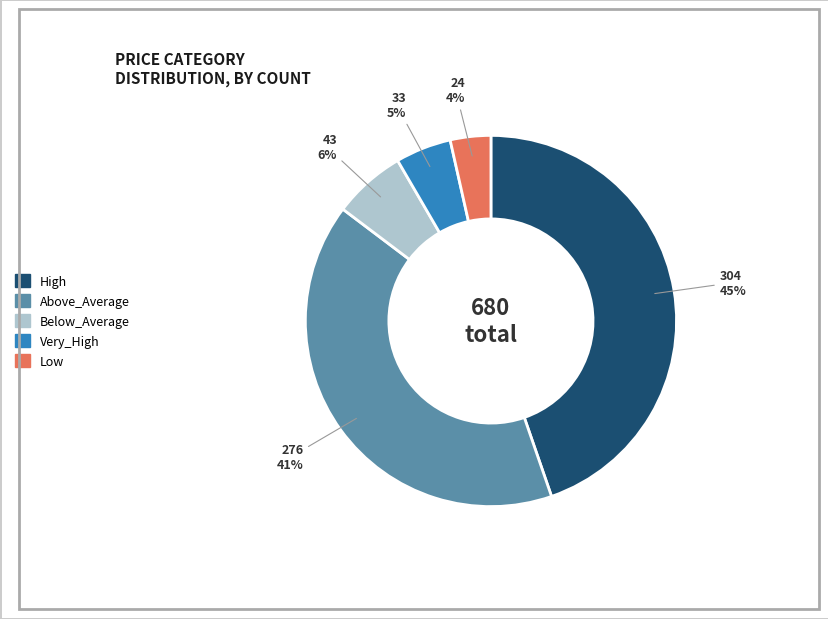

What is the ratio of the value at Very_High to the value at Below_Average?

0.8